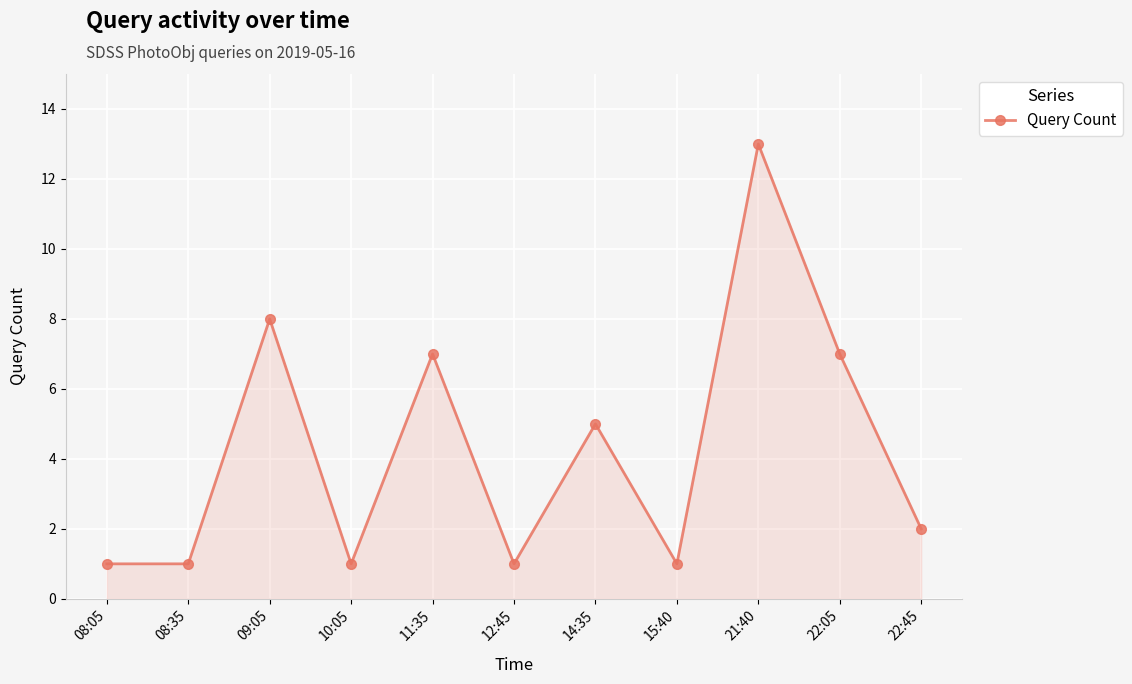

Read the value at 22:05, to the nearest 10.

10